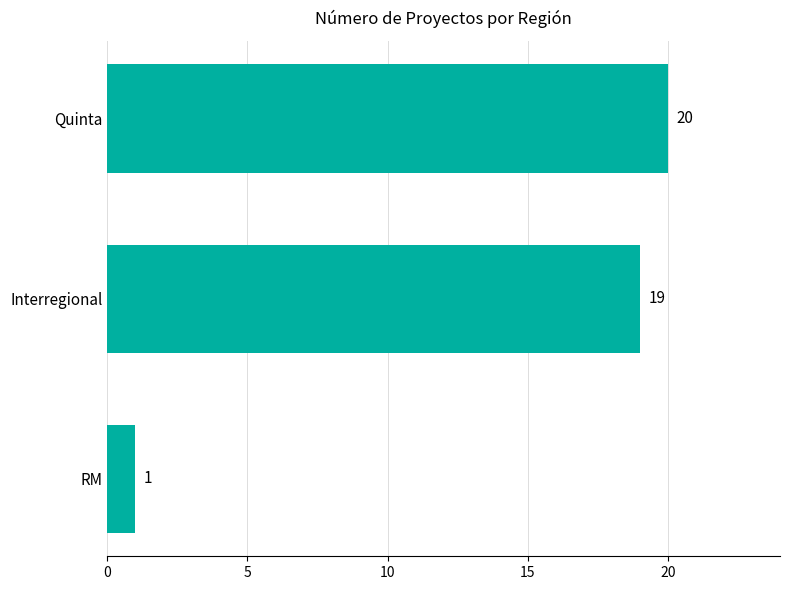

What is the minimum value shown in the chart?

1